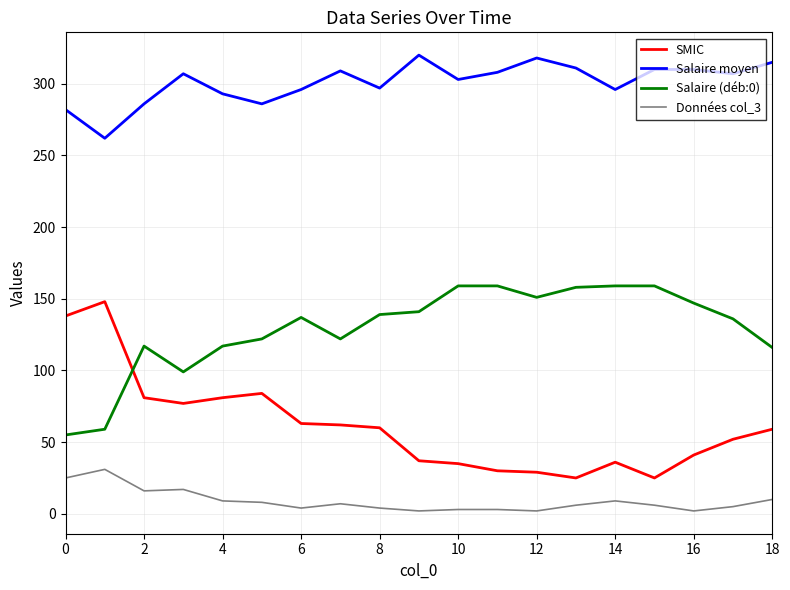

True or false: Salaire moyen and Salaire (déb:0) cross at least once.

False